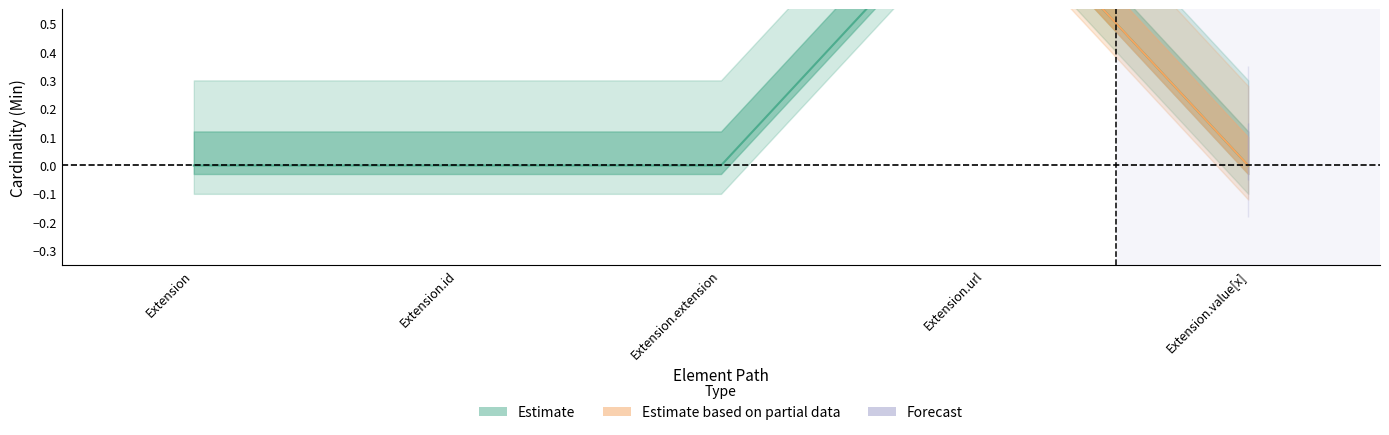

What is the difference between the values at Extension and Extension.url?

1